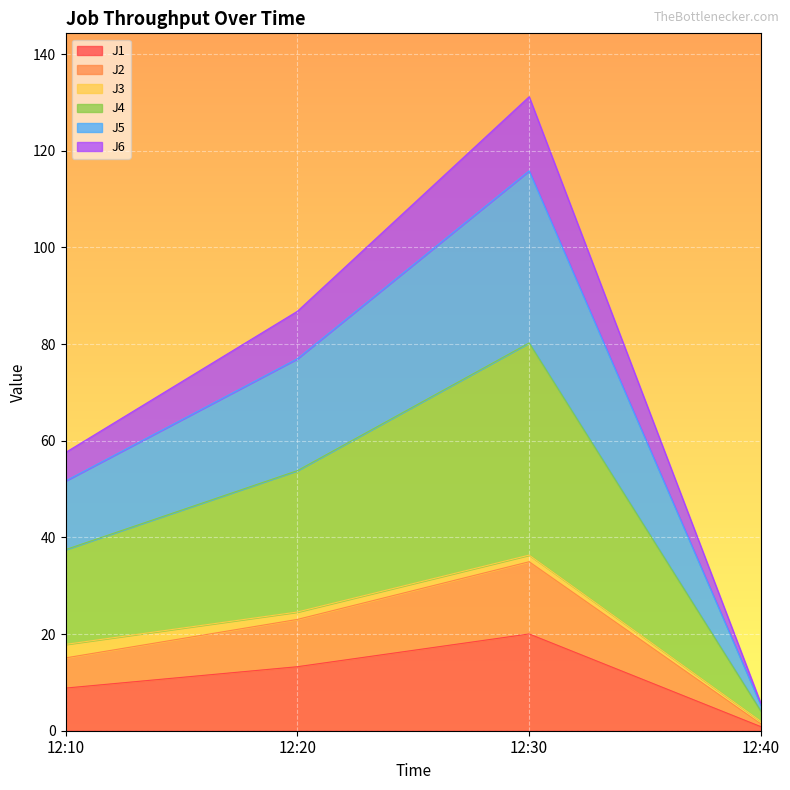

What is the lowest value of the J1 series?

0.8